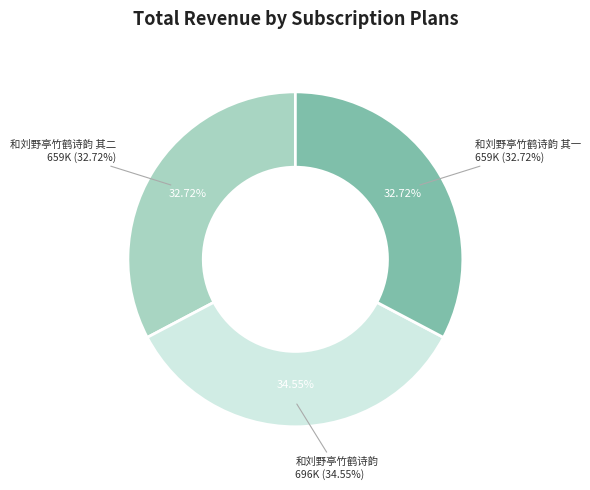

Rank the categories by value from highest to lowest.

和刘野亭竹鹤诗韵, 和刘野亭竹鹤诗韵 其二, 和刘野亭竹鹤诗韵 其一